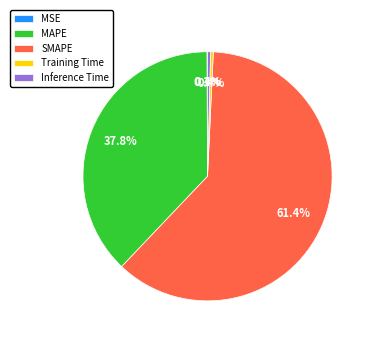

Which slice is the largest?

SMAPE